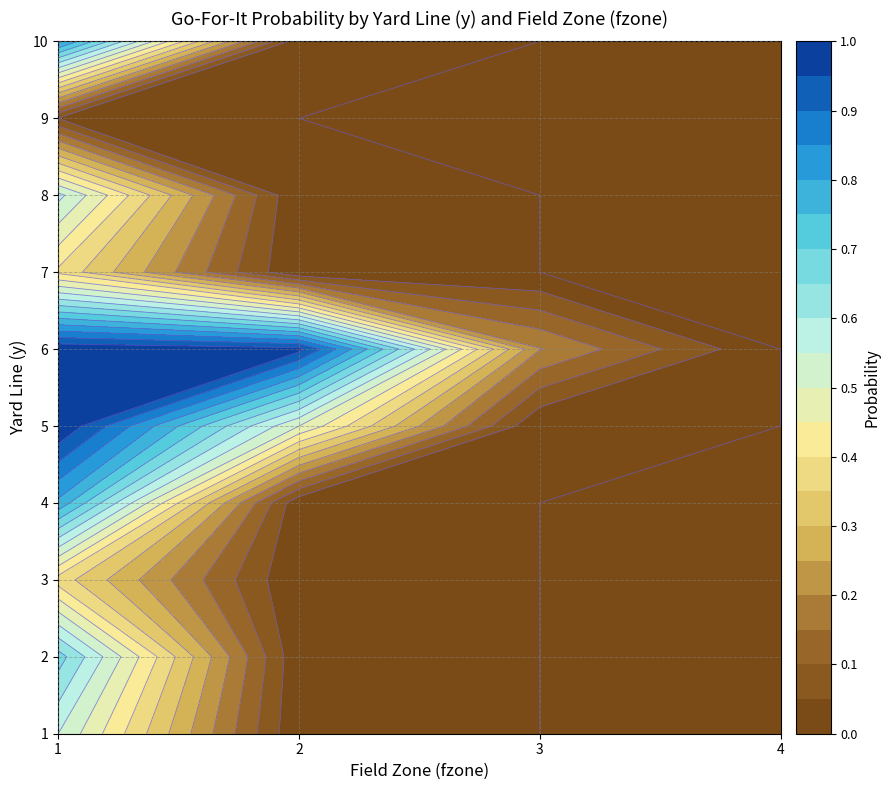

Where is 4 nearest to the value 0?

2